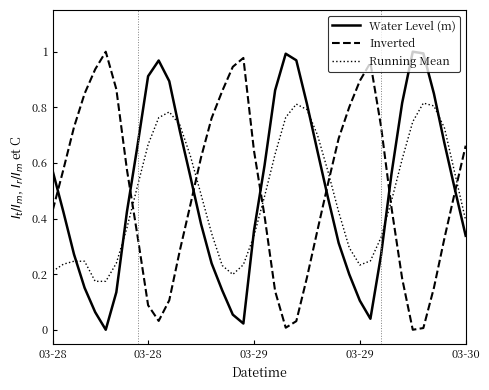

Count the number of data series in this chart.

3